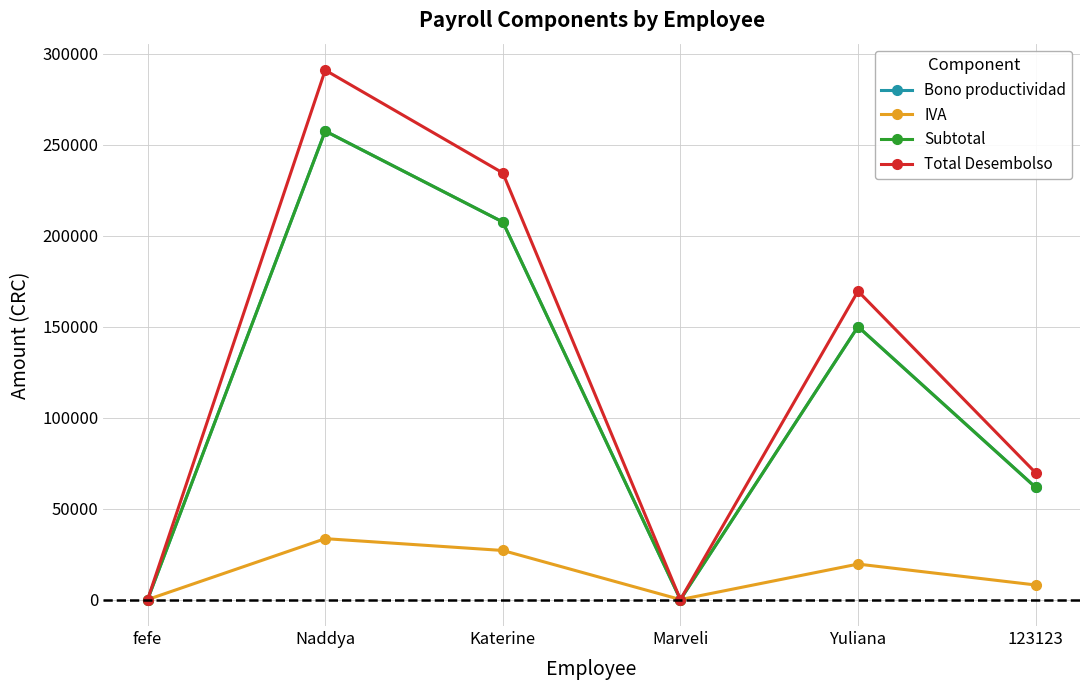

Where is Subtotal nearest to the value 128750?

Yuliana